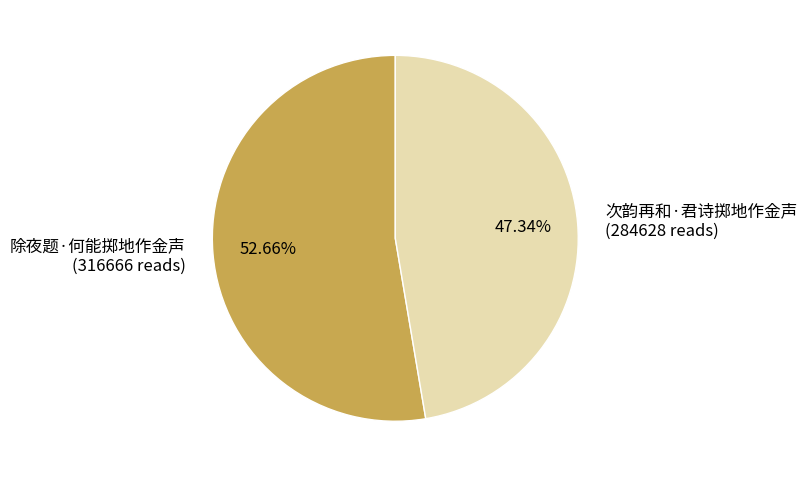

To the nearest percent, what is the combined percentage of 除夜题·何能掷地作金声 and 次韵再和·君诗掷地作金声?

100%